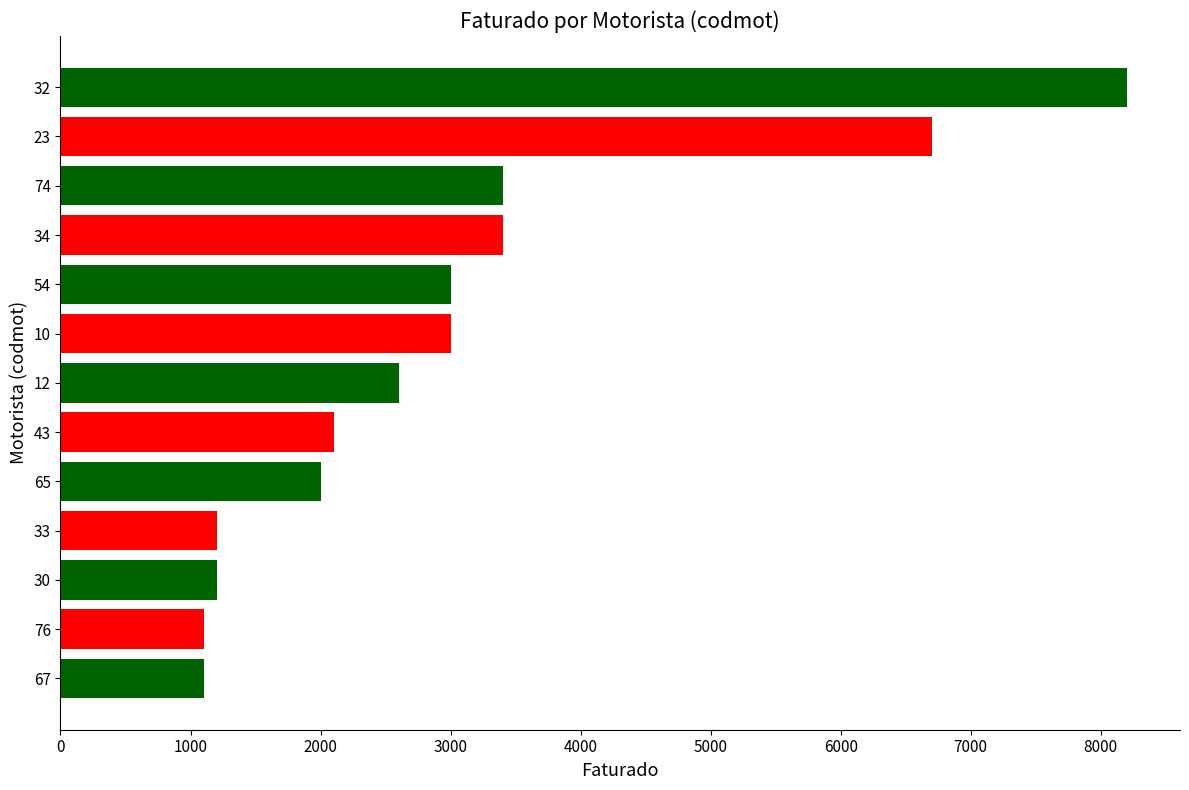

Count the number of categories in the chart.

13